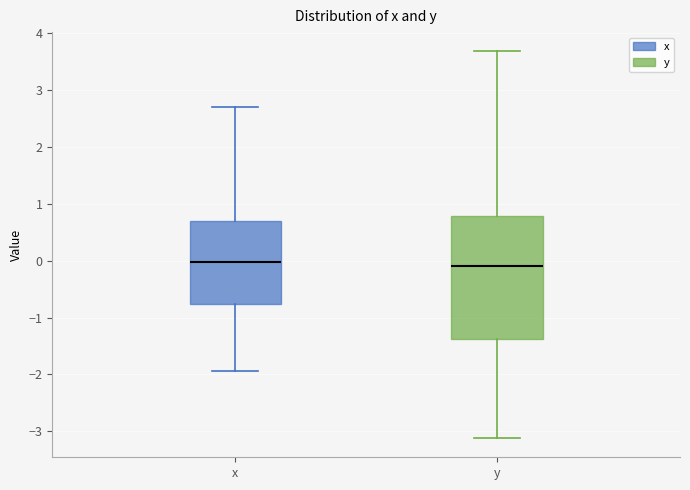

Reading left to right, transcribe this box plot: for each box, give where its median line is, the range the box spans, and where its two whiskers end, as read against the y-axis. The values are not printed on the chart, so give them approximately, as read against the axis.

x: median 0.0, box -0.8 to 0.7, whiskers -1.9 to 2.7
y: median -0.1, box -1.4 to 0.8, whiskers -3.1 to 3.7